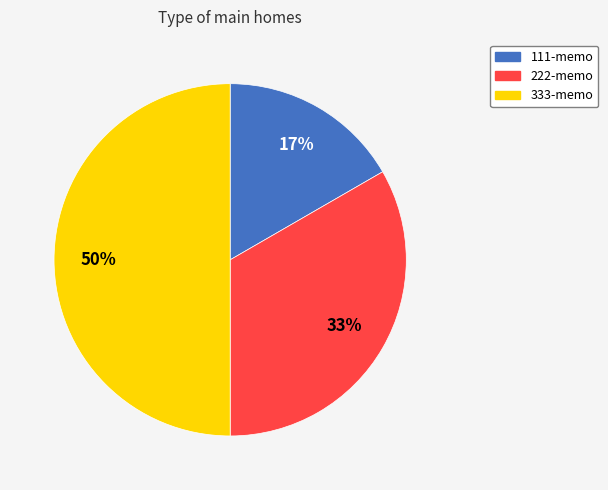

Which slice is the largest?

333-memo